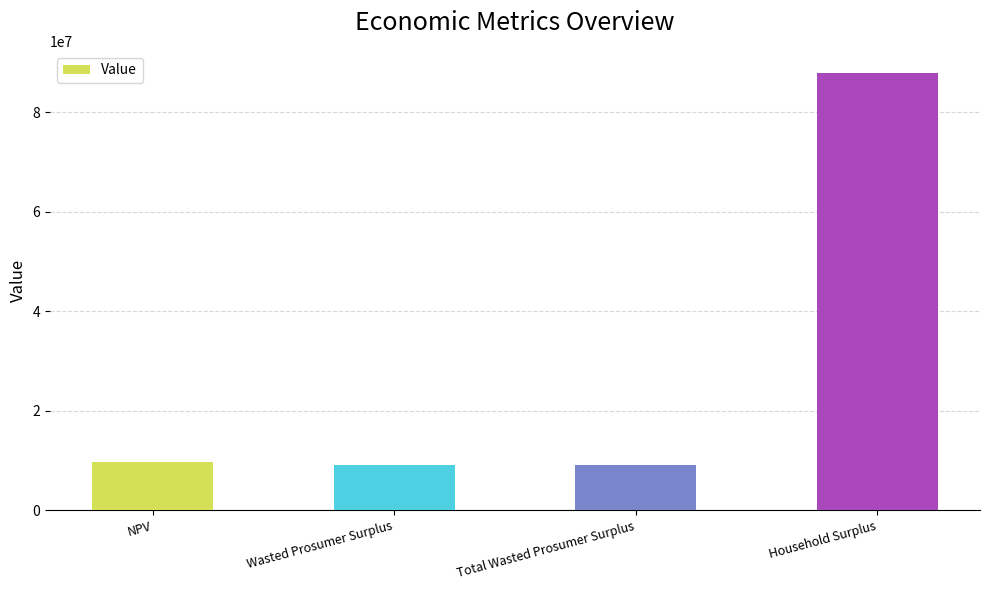

What is the greatest value displayed?

87953582.9